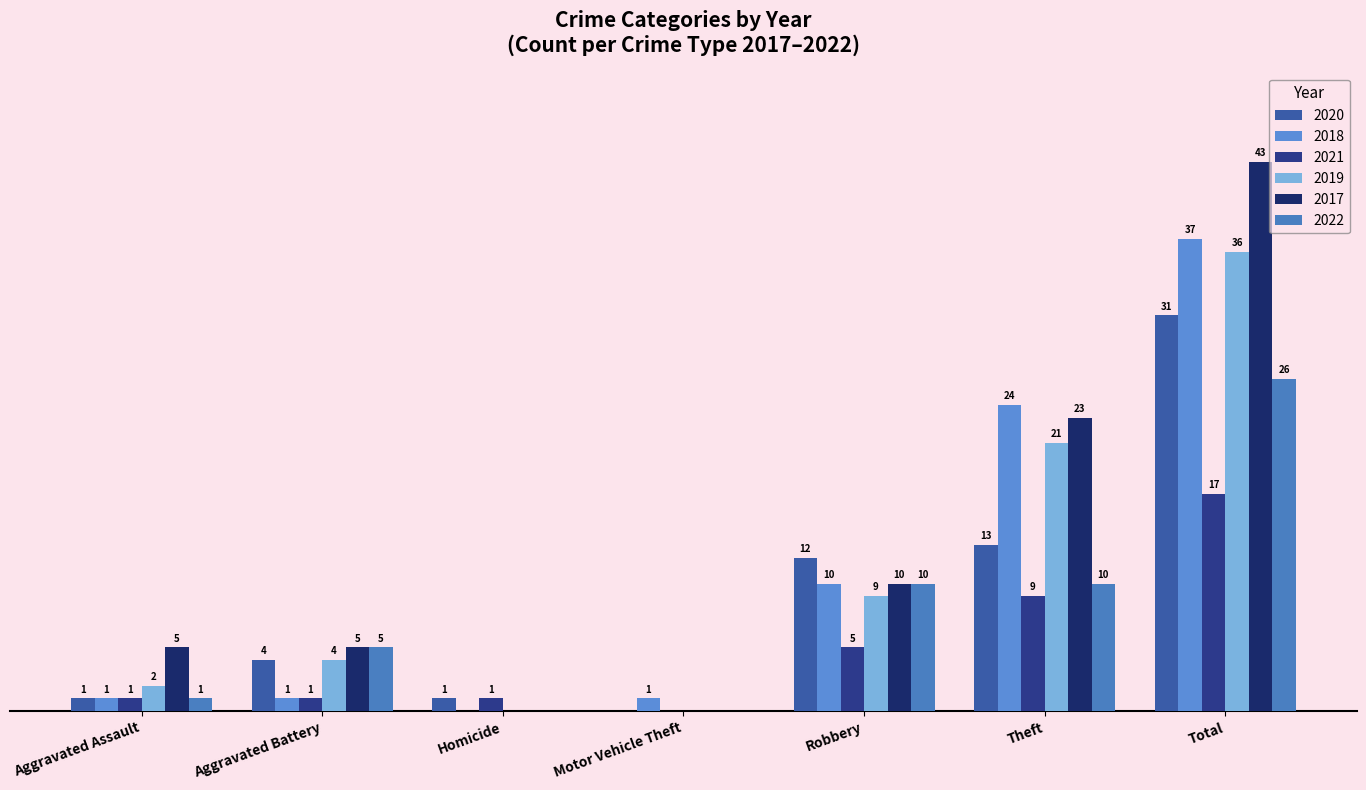

What are all the series names shown in the legend?

2020, 2018, 2021, 2019, 2017, 2022